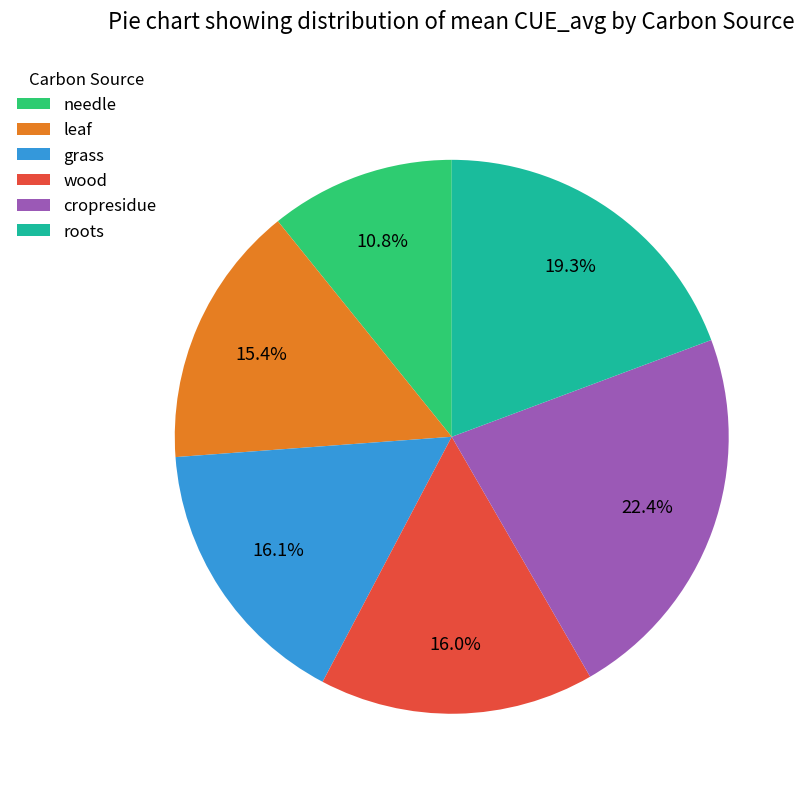

To the nearest percent, what portion does cropresidue represent?

22%